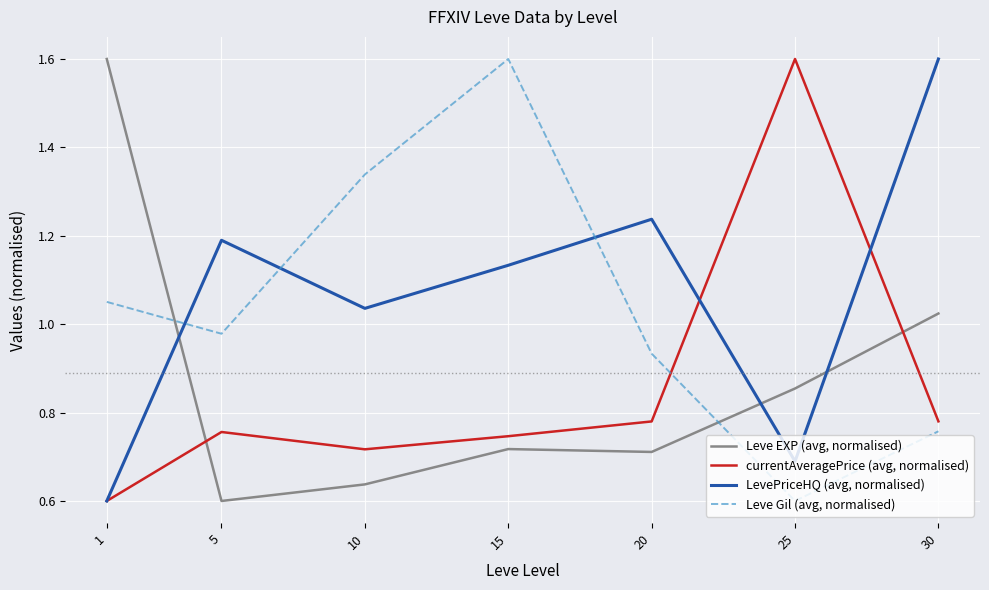

Where is LevePriceHQ (avg, normalised) nearest to the value 1?

10